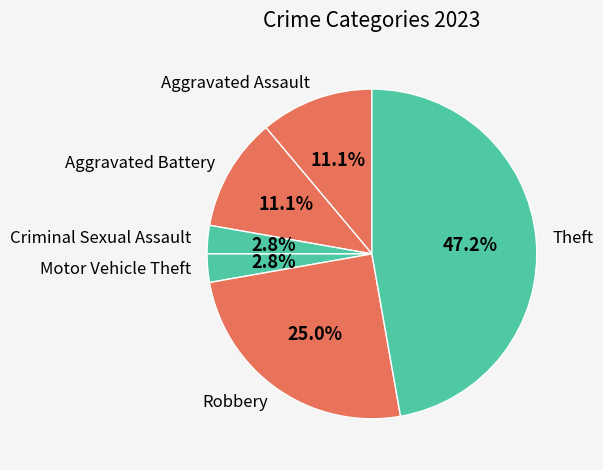

Which category has the biggest portion of the pie?

Theft